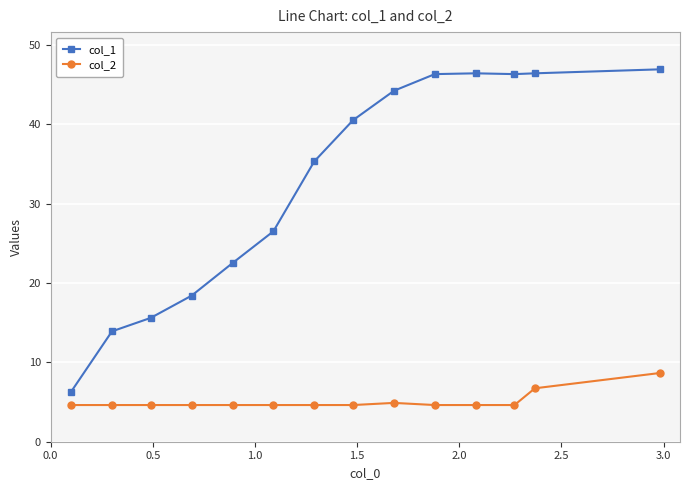

What is the value of the col_2 point at the 6th from the left?

4.6